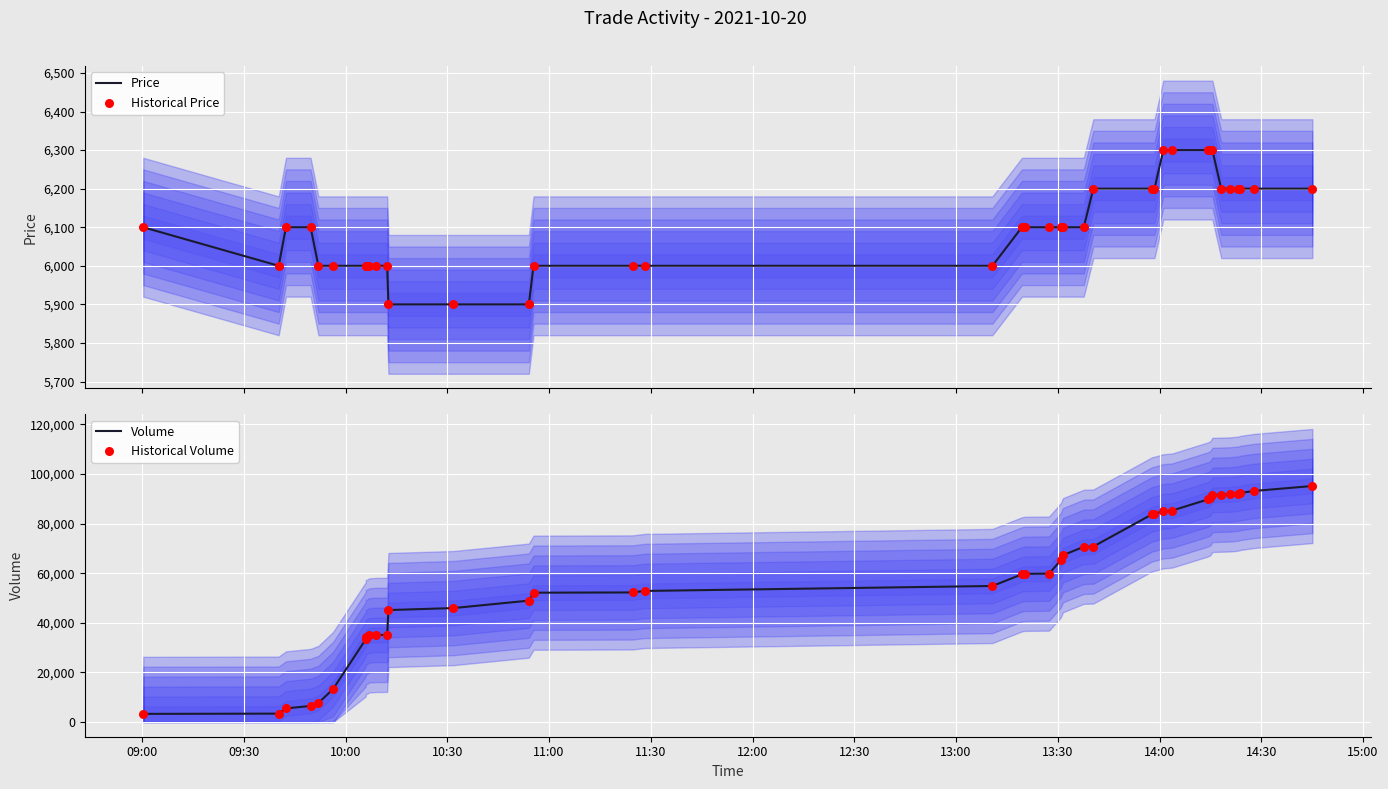

What is the highest value of the Price series?

6300